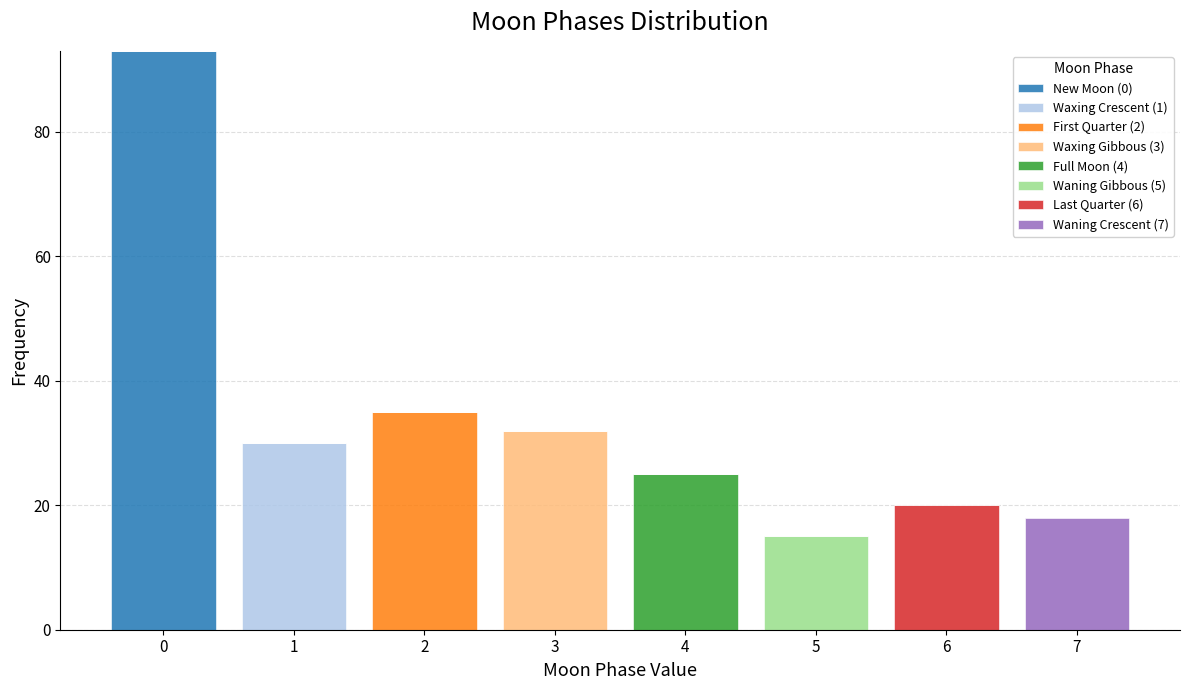

Reading left to right, transcribe this chart: for each stacked bar, give the range it covers on the x-axis and its total height. The values are not printed on the chart, so give them approximately, as read against the axis.

-0.5 to 0.5: 94
0.5 to 1.5: 30
1.5 to 2.5: 36
2.5 to 3.5: 32
3.5 to 4.5: 26
4.5 to 5.5: 16
5.5 to 6.5: 20
6.5 to 7.5: 18